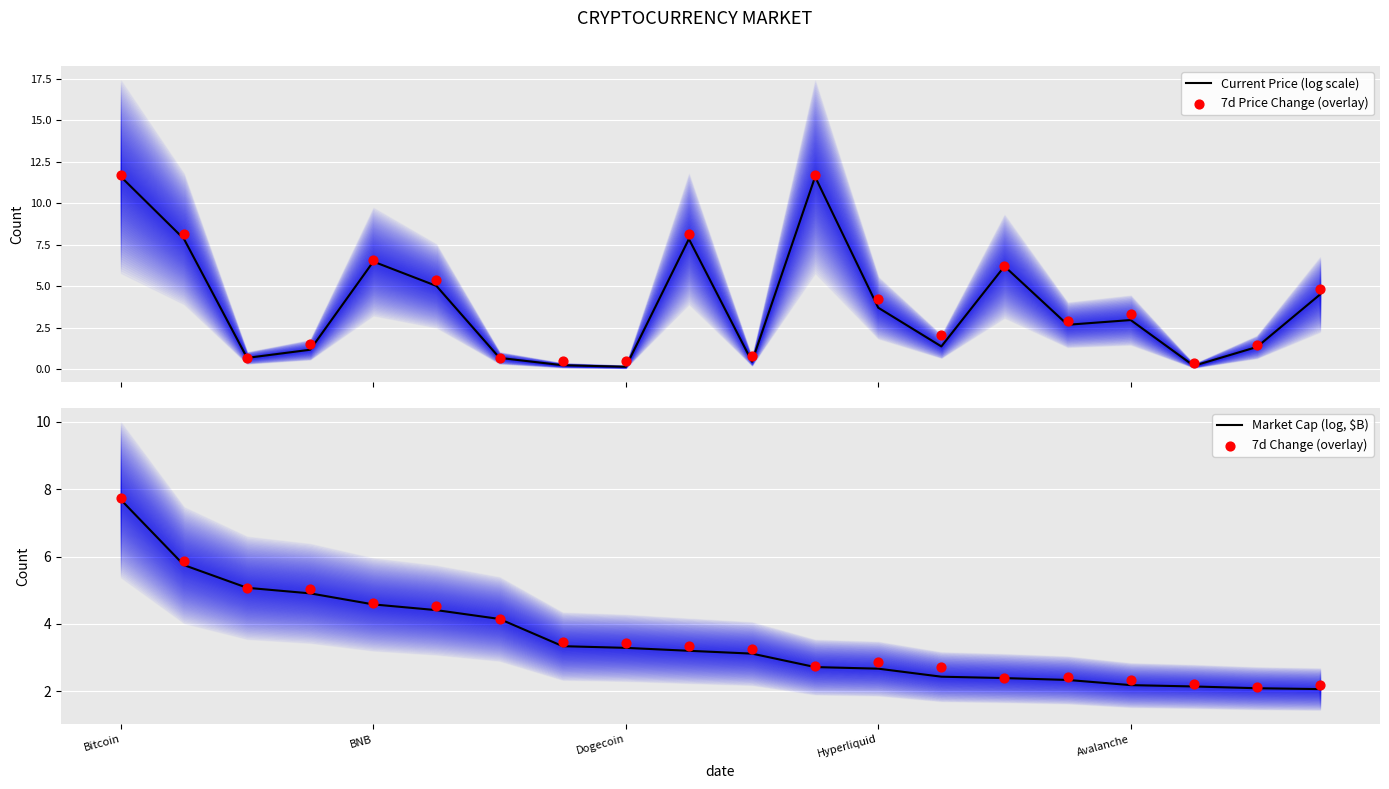

At how many categories does at least one series exceed 3?

16